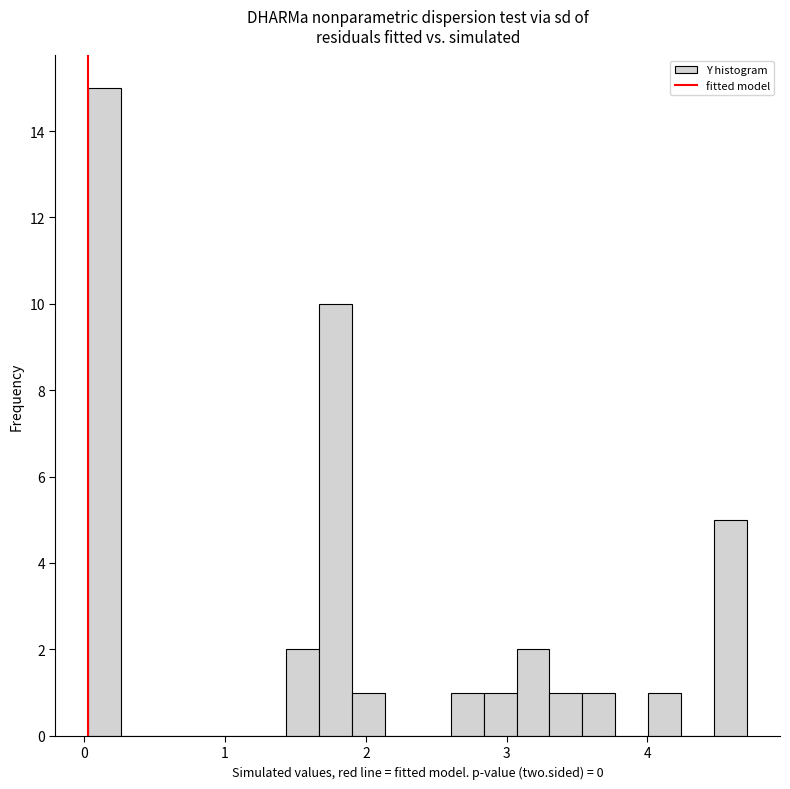

Around what value on the x-axis is the tallest bar? Give the approximate position of its centre, as read against the axis.

0.1